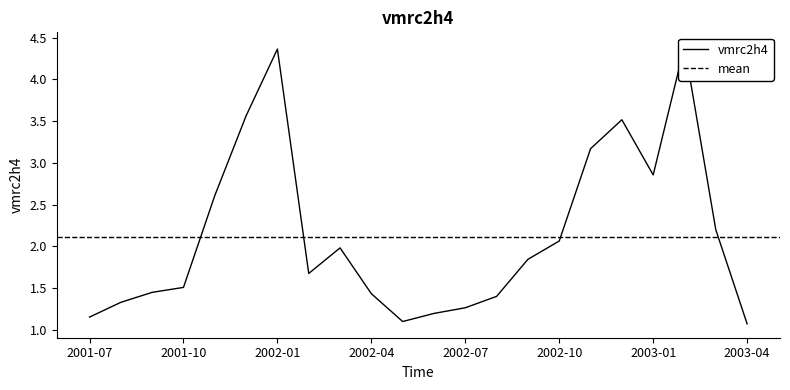

Rank the categories by value from lowest to highest.

2003-04, 2002-05, 2001-07, 2002-06, 2002-07, 2001-08, 2002-08, 2002-04, 2001-09, 2001-10, 2002-02, 2002-09, 2002-03, 2002-10, 2003-03, 2001-11, 2003-01, 2002-11, 2002-12, 2001-12, 2002-01, 2003-02